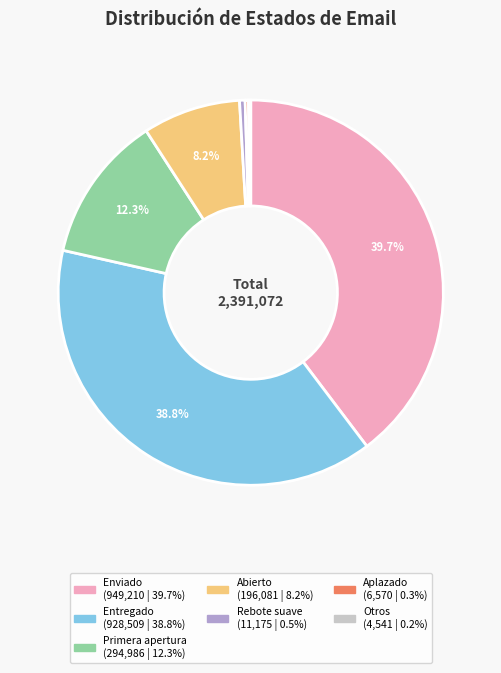

Is there a majority slice in this chart?

No